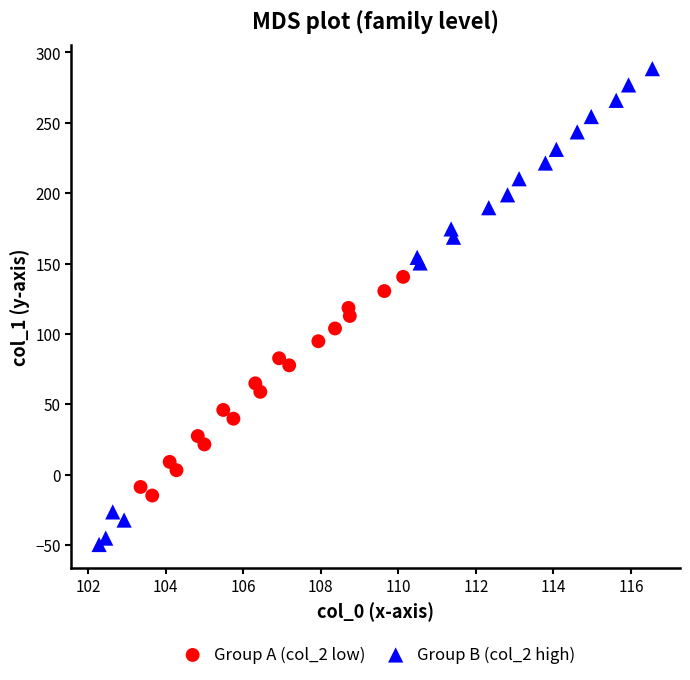

Which series has the largest Y range (max minus min)?

Group B (col_2 high)